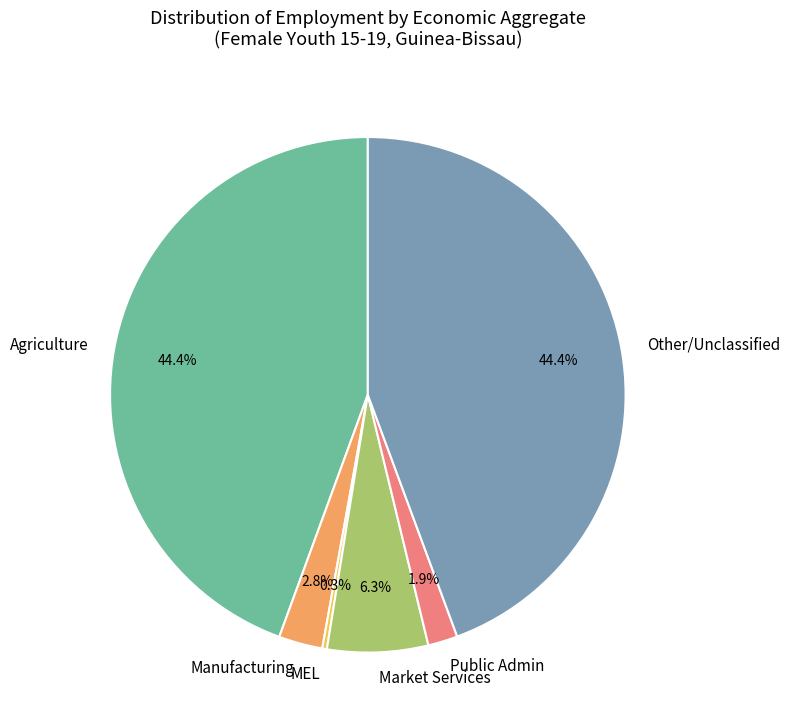

To the nearest percent, what is the difference between the largest and smallest slice percentages?

44%